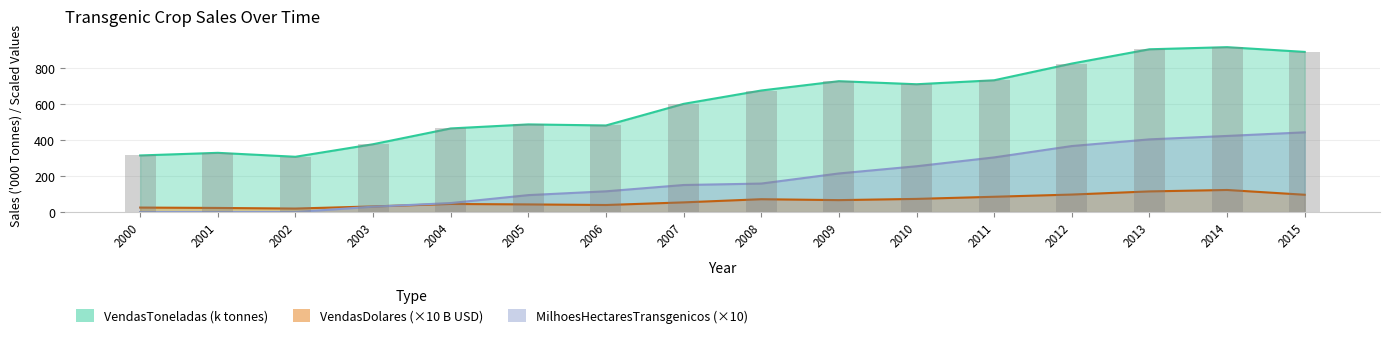

At which category is the sum across all series the highest?

2014